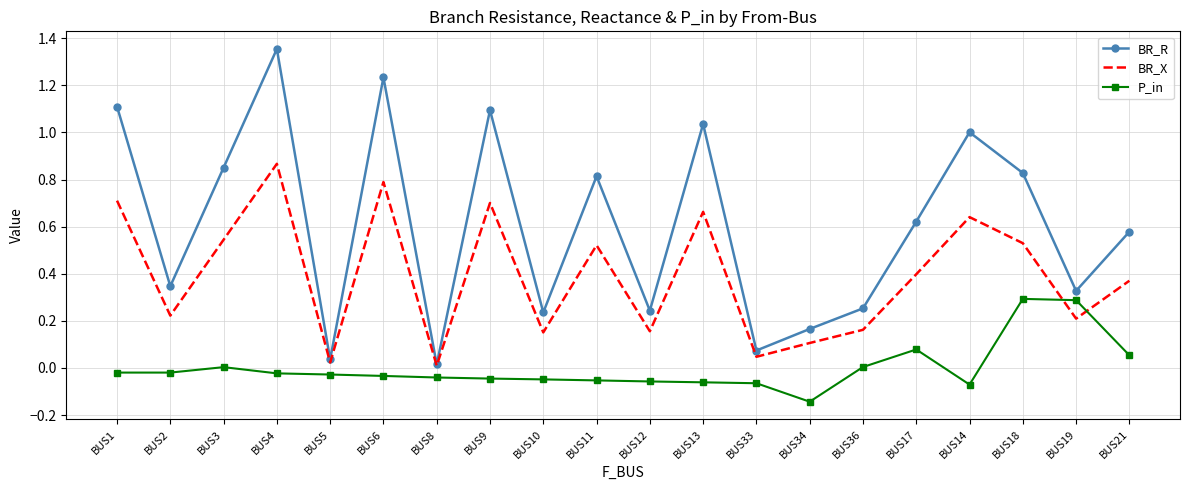

What are all the series names shown in the legend?

BR_R, BR_X, P_in